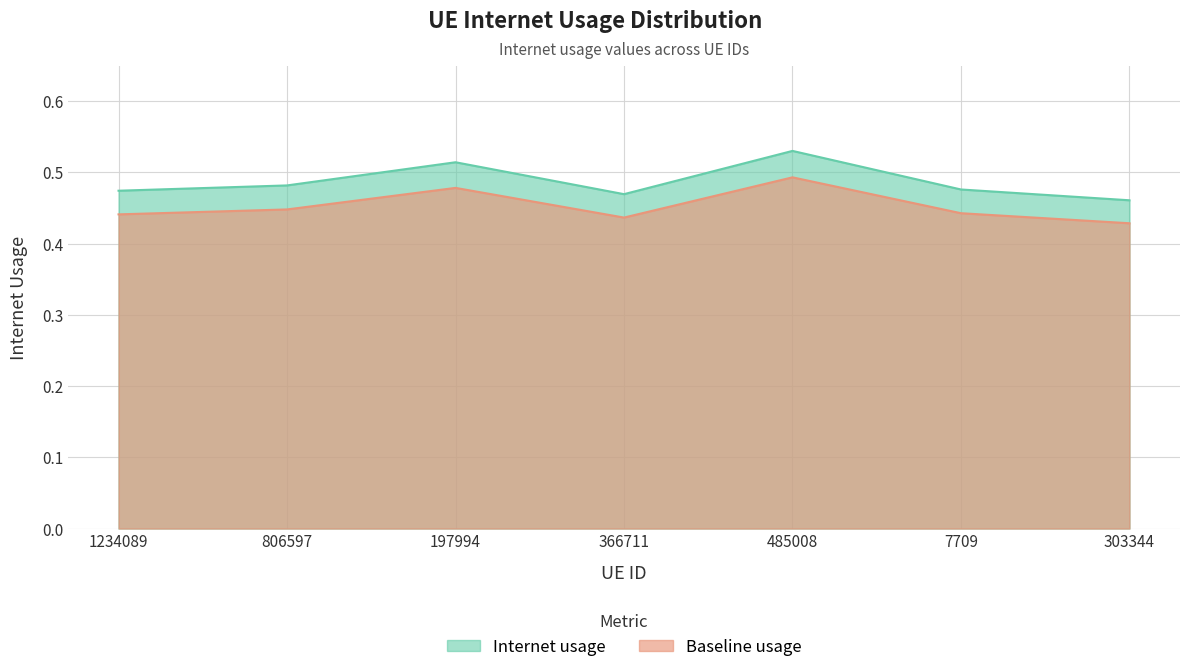

Rank the categories by value from highest to lowest.

485008, 197994, 806597, 7709, 1234089, 366711, 303344